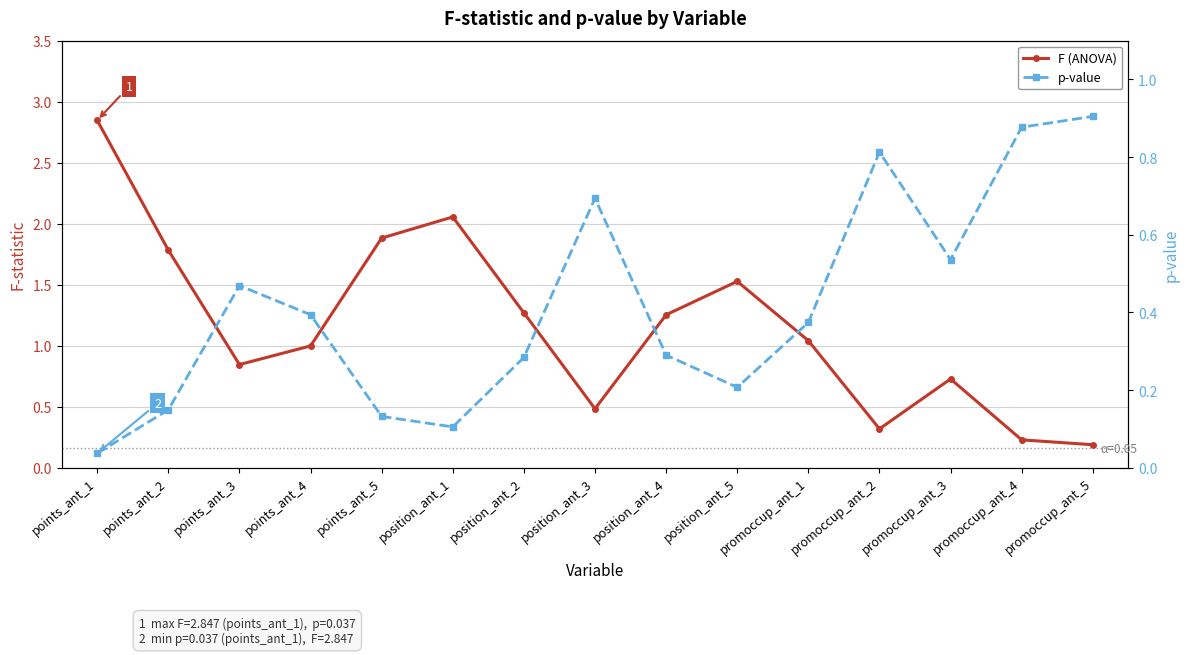

At position_ant_1, list the series in order from largest to smallest.

F (ANOVA), p-value